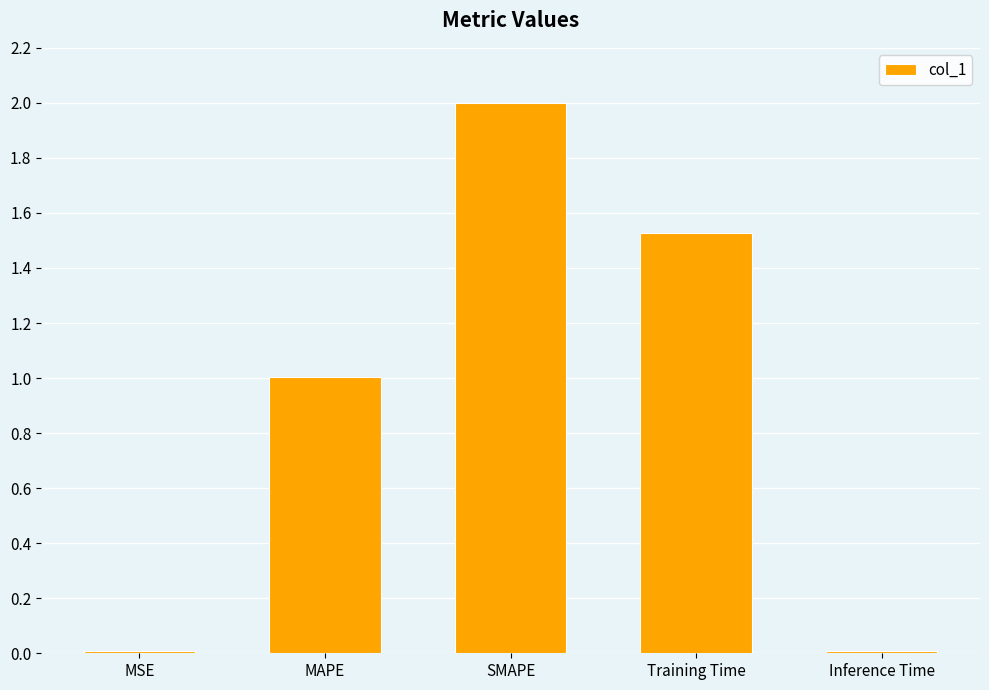

What position from the right is Inference Time?

1